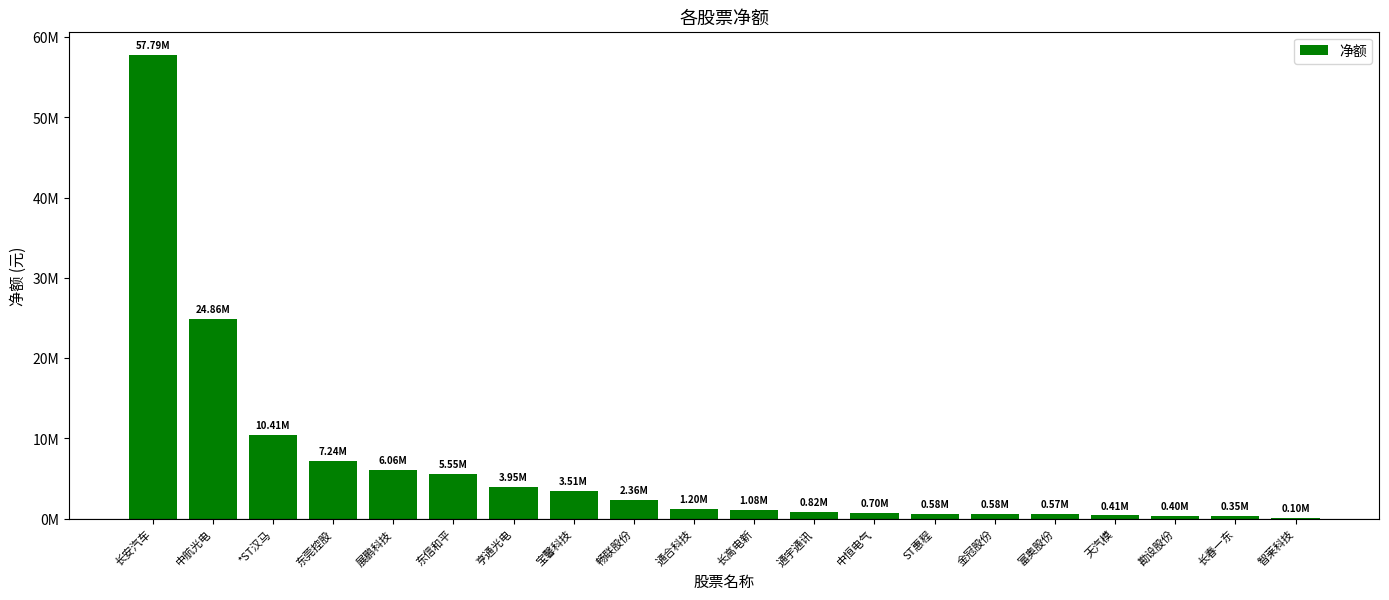

What is the label of the 19th bar from the right?

中航光电